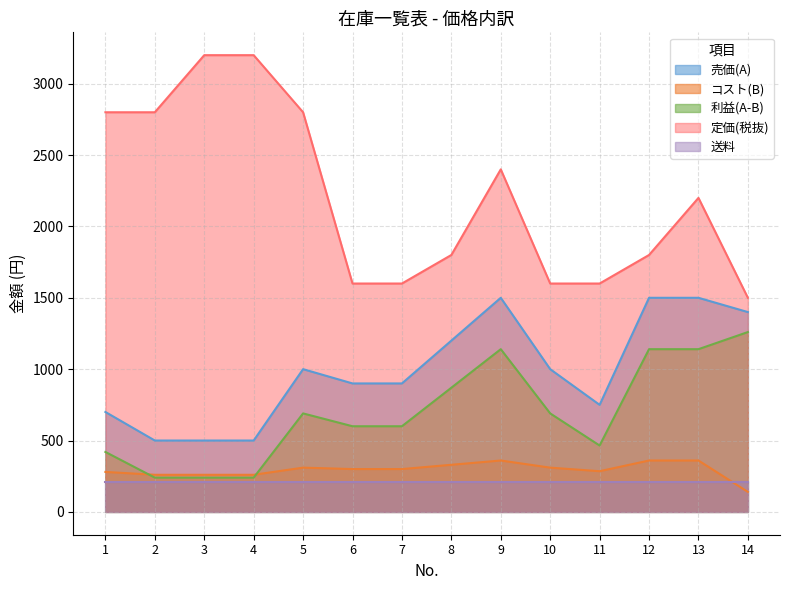

What is the average value of the 利益(A-B) series?

695